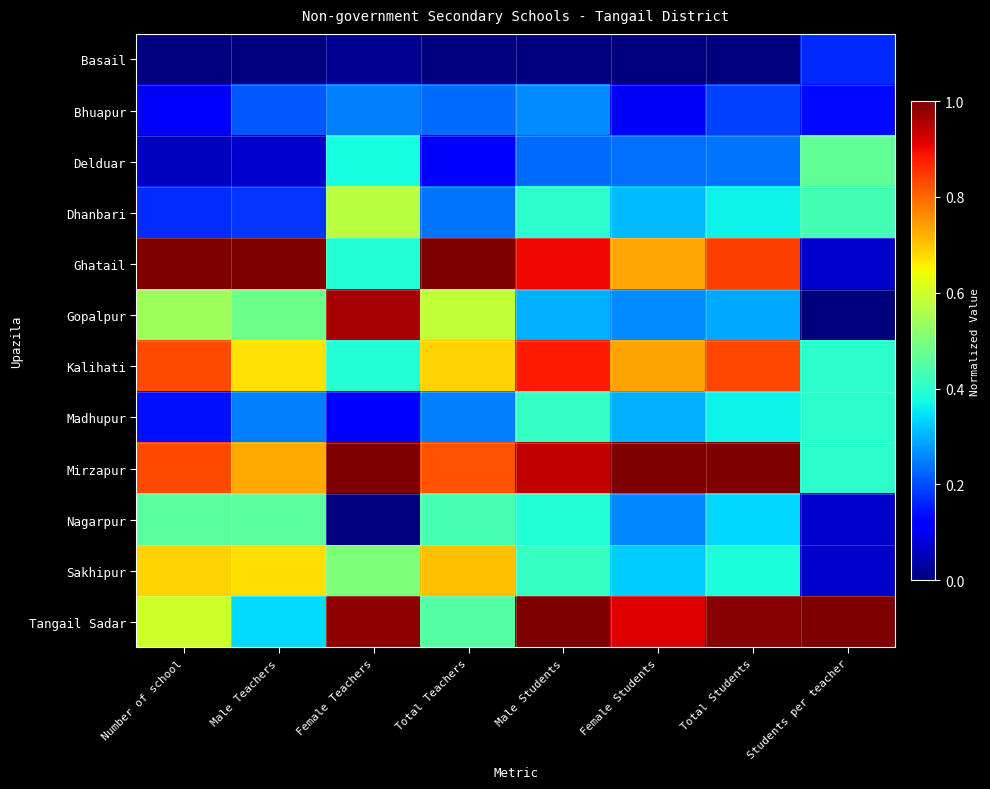

Which series has the largest total across all categories?

Mirzapur